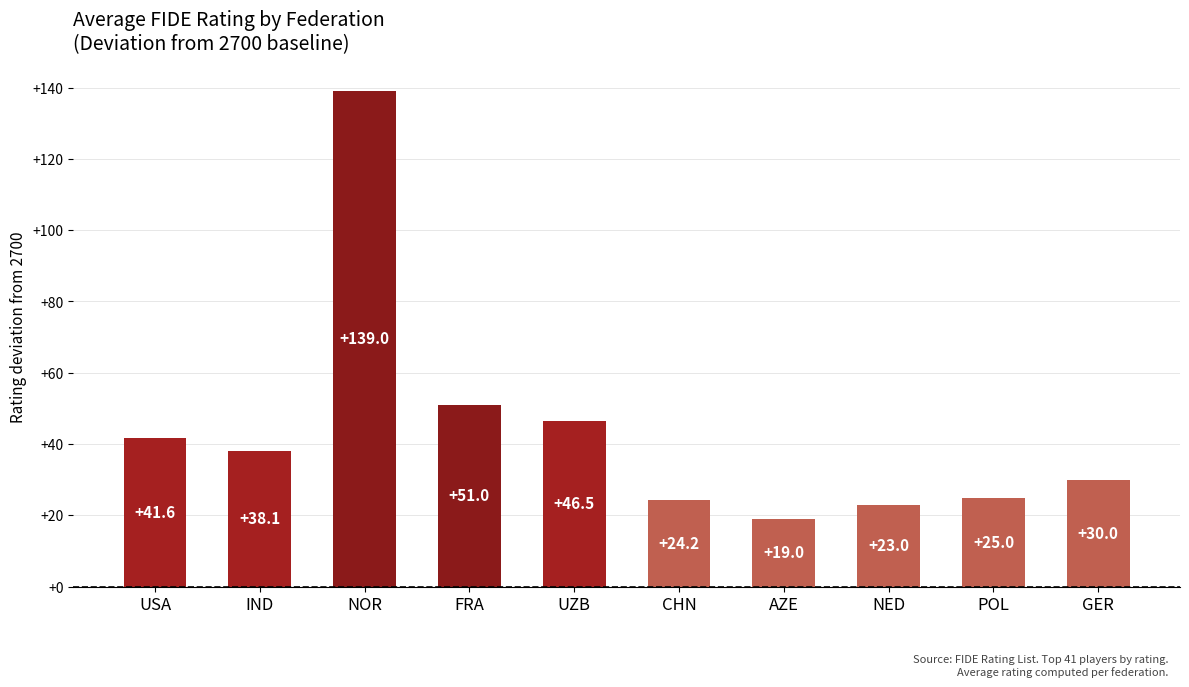

Is it true that the value at POL is 25.0?

True